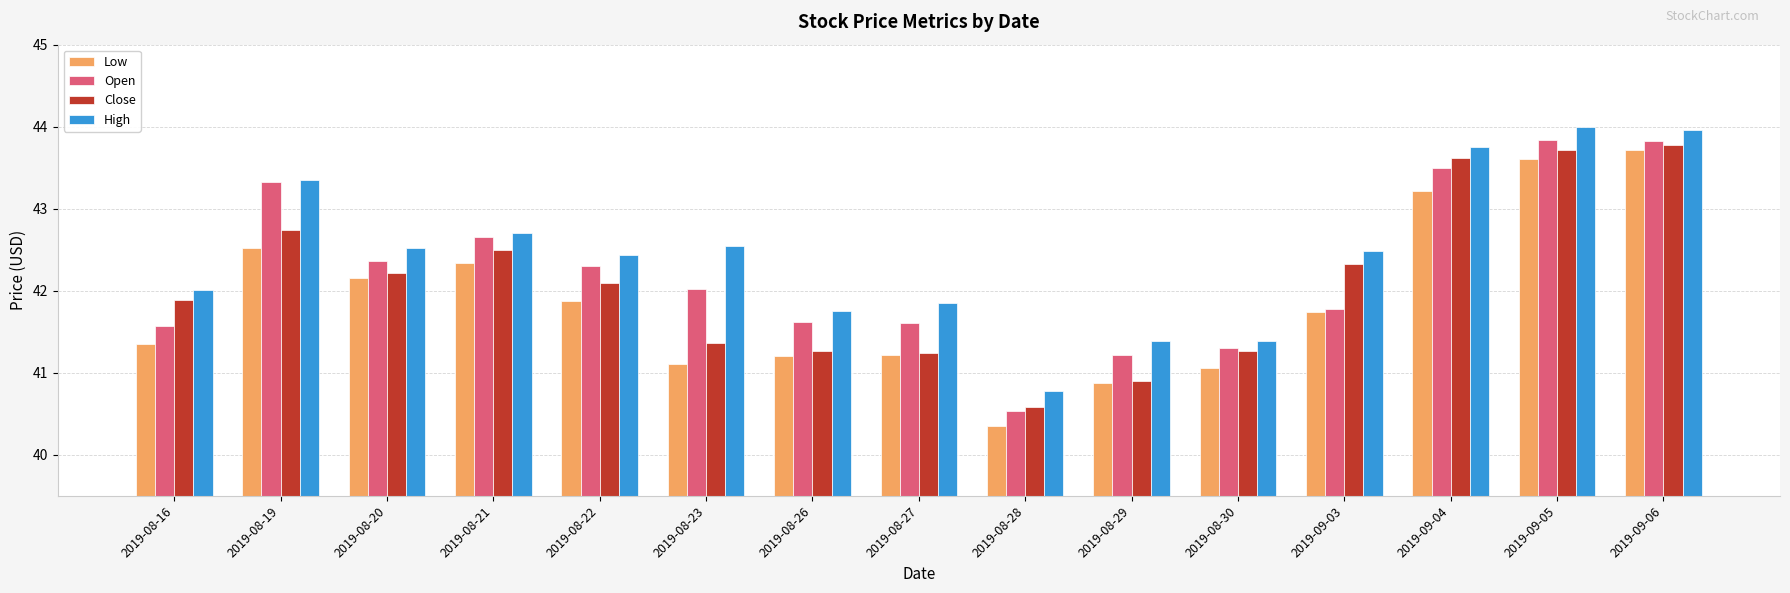

What is the sum of all Close values?

631.5